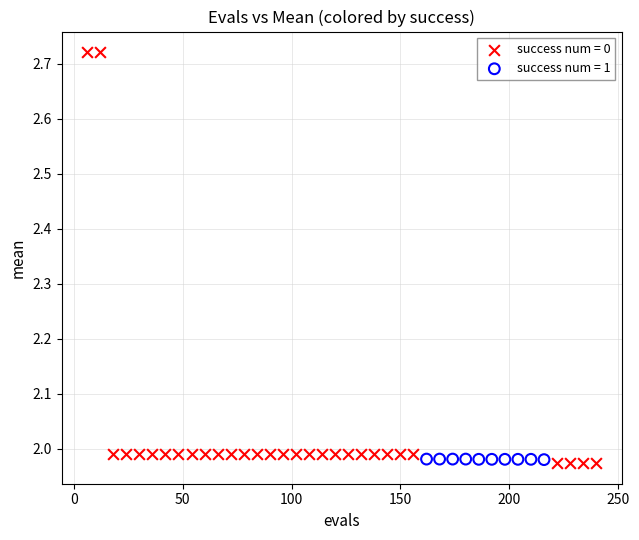

Which series contains the highest Y value?

success num = 0